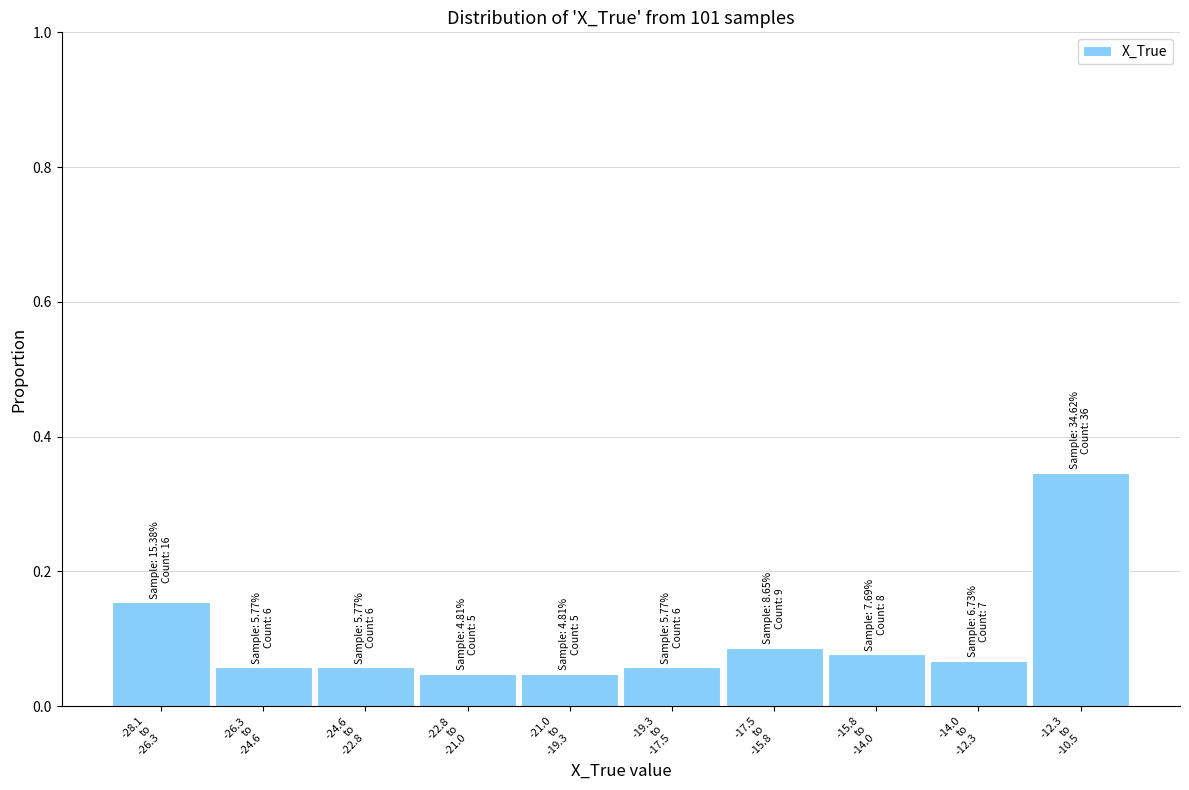

What is the sum of all values?

1.0